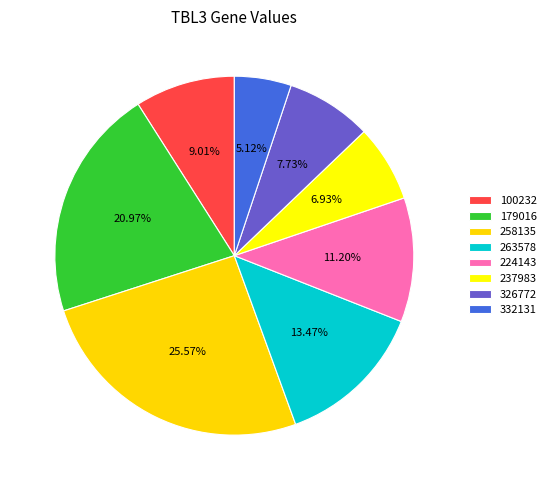

Is 263578 the majority of the pie?

No